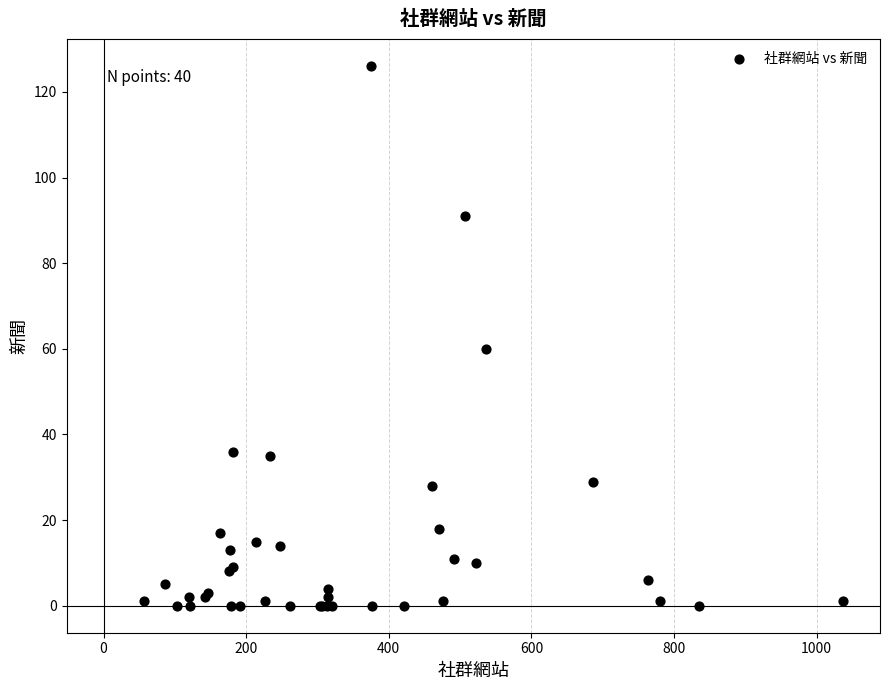

What Y value in the scatter plot is closest to 63?

60